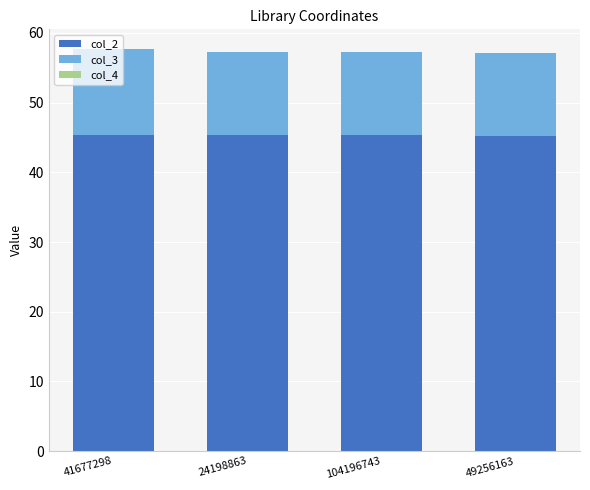

The value of col_2 at 41677298 is 77.3. True or false?

False